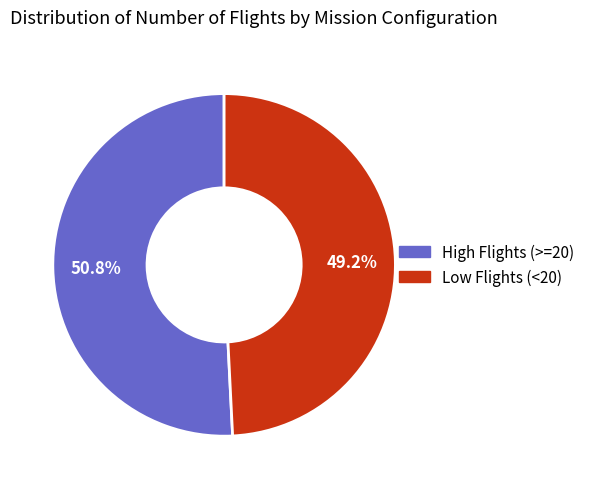

Count the number of slices in the pie.

2